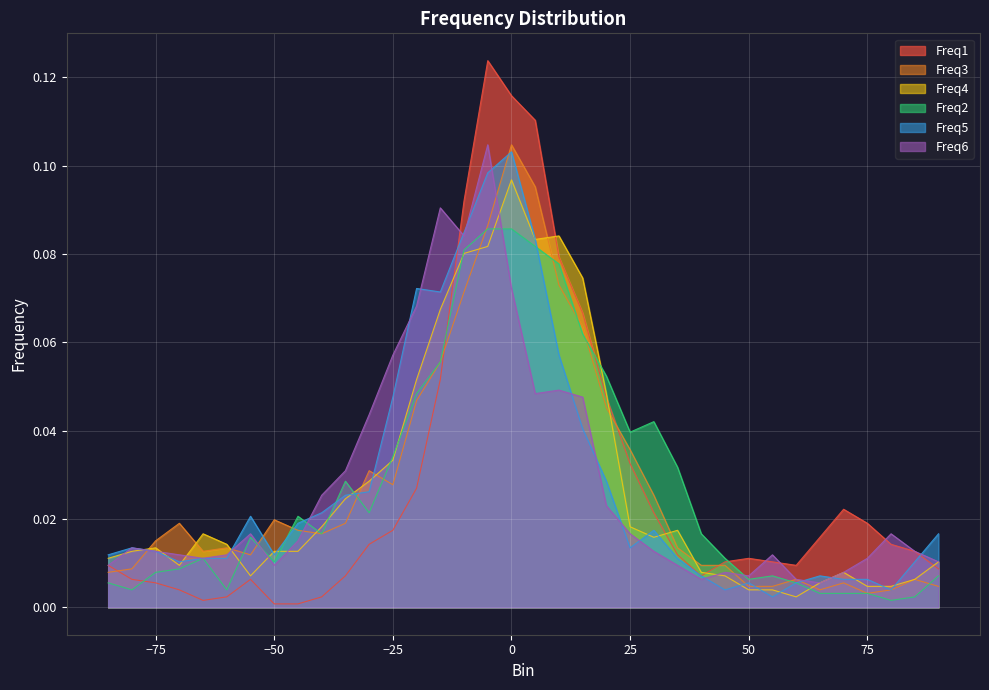

How many times do Freq2 and Freq5 cross each other?

5